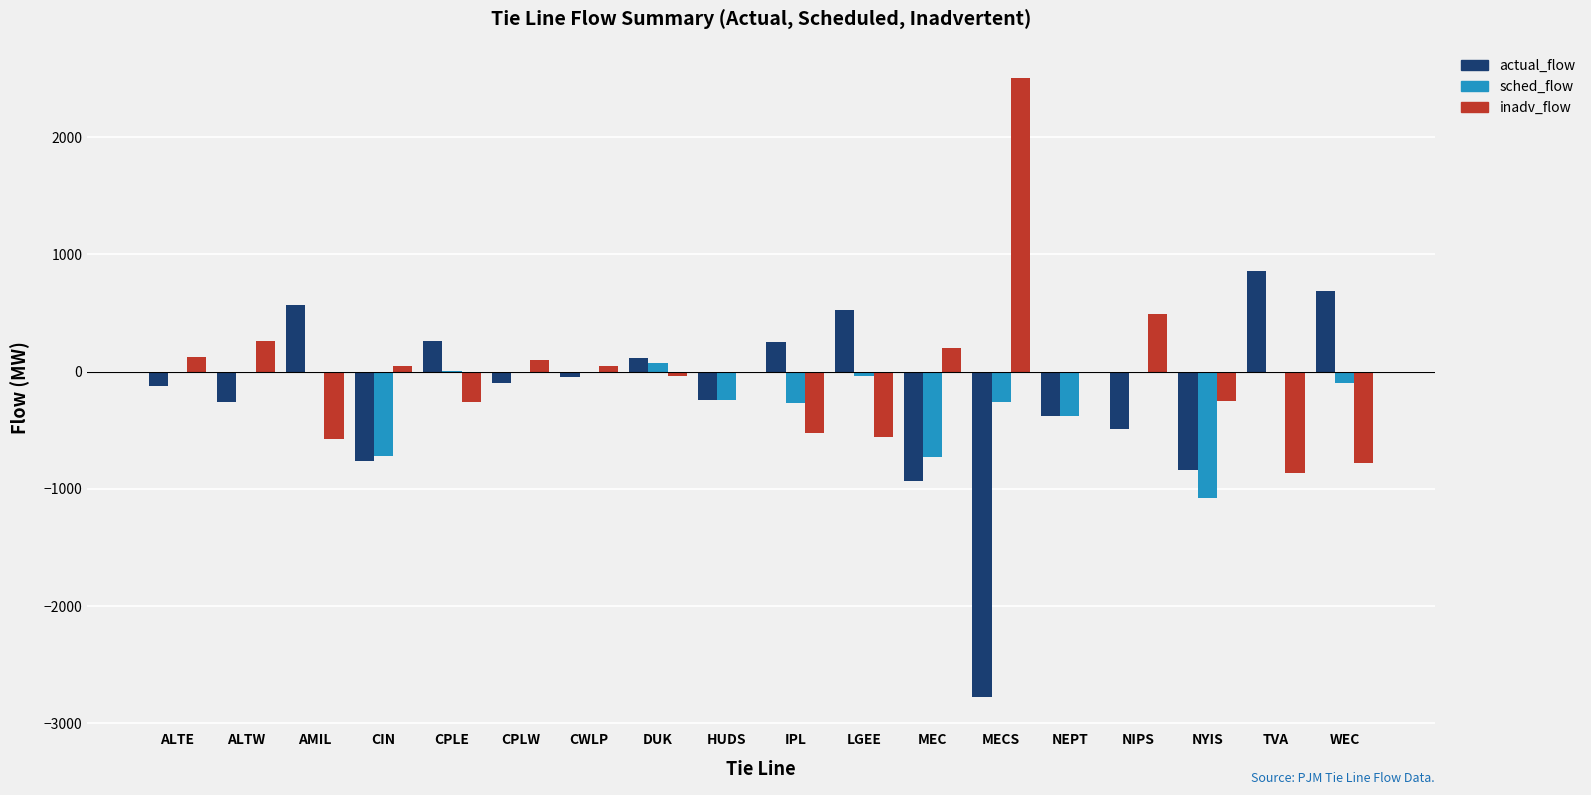

Which label corresponds to the largest value in the chart?

MECS